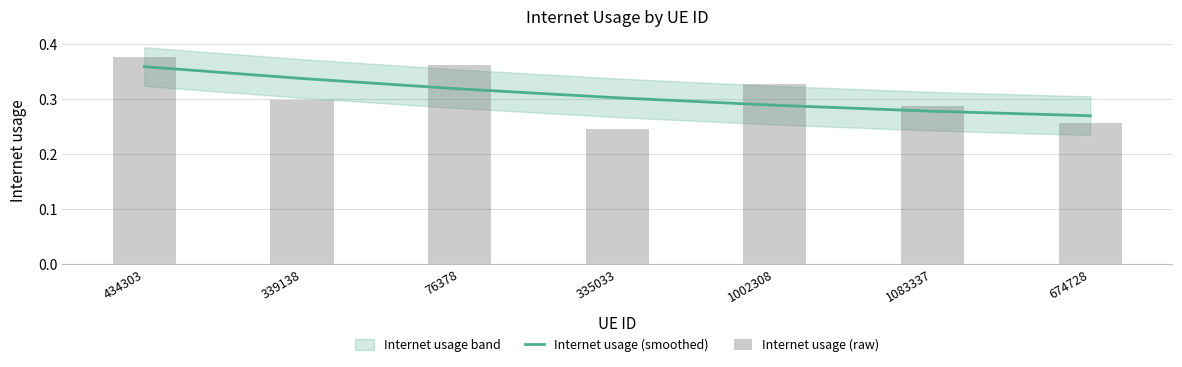

At how many categories does at least one series exceed 0?

7